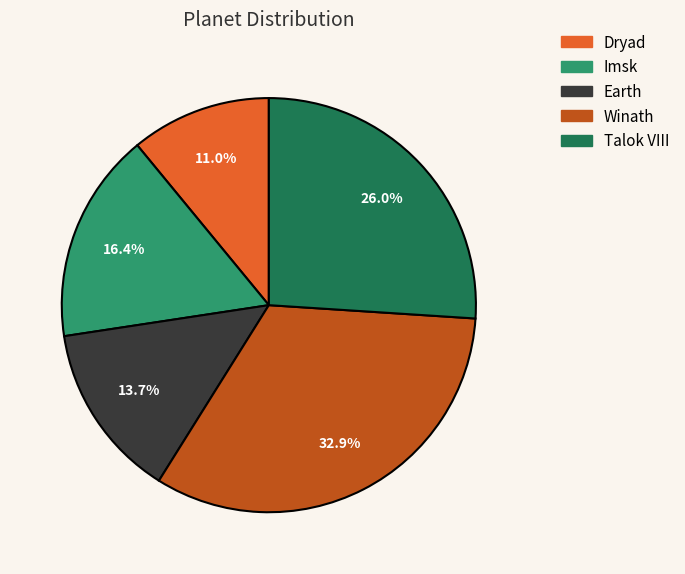

Rank the categories by value from highest to lowest.

Winath, Talok VIII, Imsk, Earth, Dryad